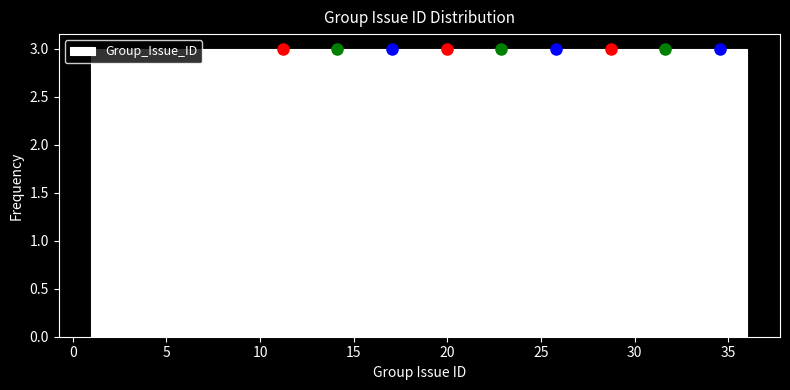

Reading left to right, list every bar in this chart as the range it spans on the x-axis followed by its height. Neither the bar edges nor the heights are printed on the chart, so give them approximately, as read against the axes.

1.0 to 4.0: 3
4.0 to 7.0: 3
7.0 to 10.0: 3
10.0 to 12.5: 3
12.5 to 15.5: 3
15.5 to 18.5: 3
18.5 to 21.5: 3
21.5 to 24.5: 3
24.5 to 27.5: 3
27.5 to 30.0: 3
30.0 to 33.0: 3
33.0 to 36.0: 3